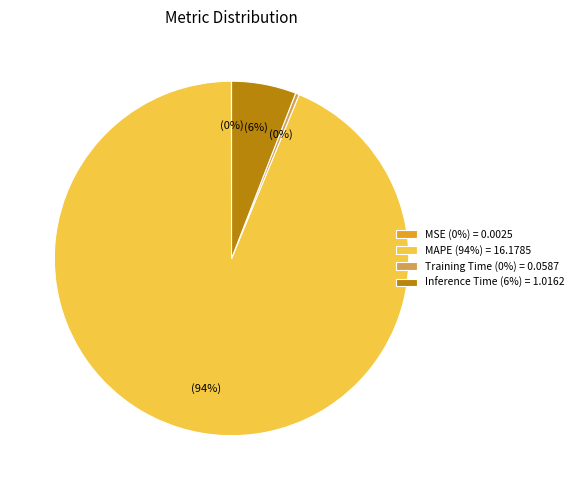

Which has a higher value, Inference Time (6%) = 1.0162 or MAPE (94%) = 16.1785?

MAPE (94%) = 16.1785